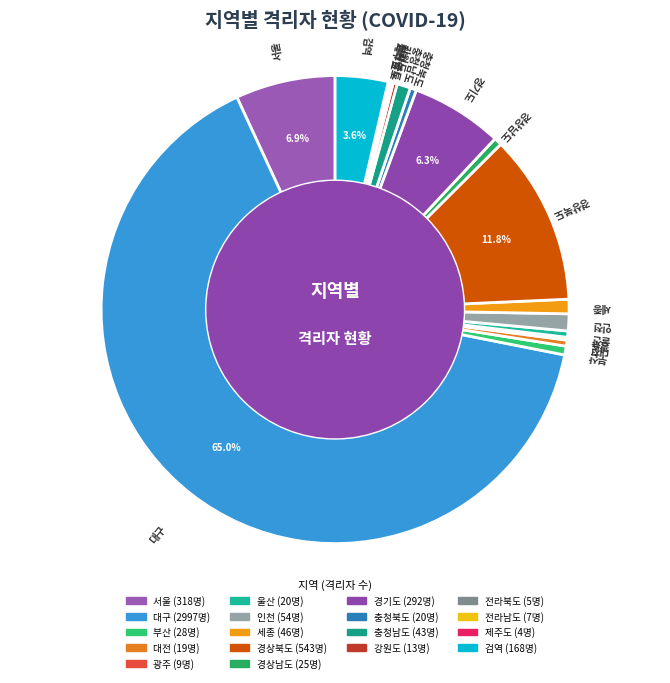

Is the sum of 울산 and 강원도 greater than half?

No